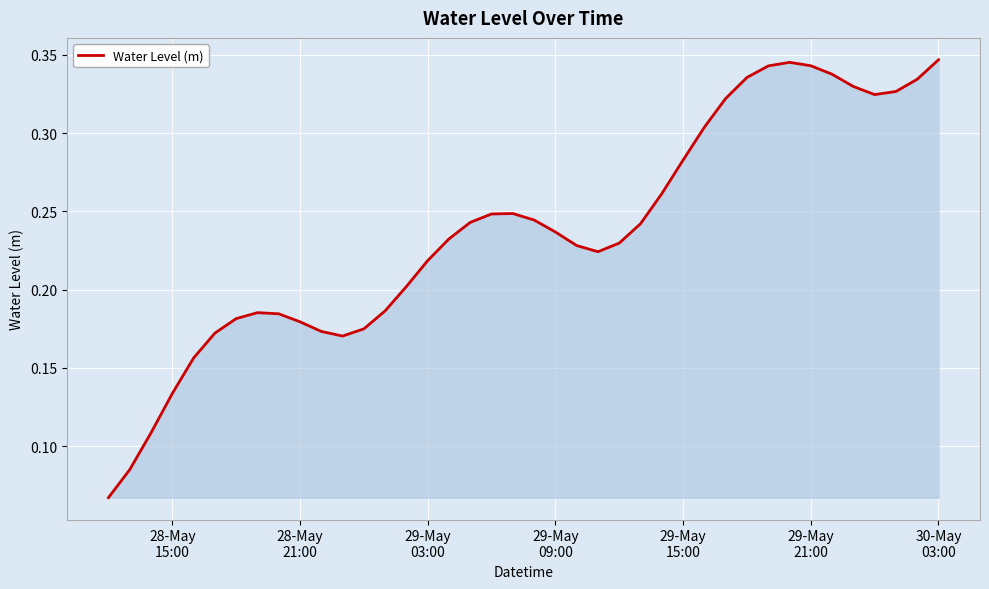

Does the chart have visible grid lines?

Yes